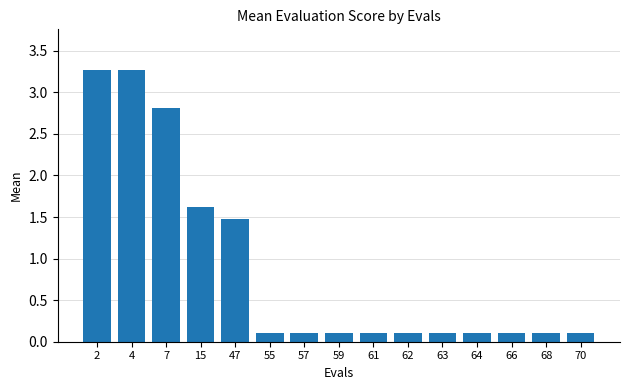

Reading right to left, list all the values displayed in this chart.

0.1	0.1	0.1	0.1	0.1	0.1	0.1	0.1	0.1	0.1	1.5	1.6	2.8	3.3	3.3